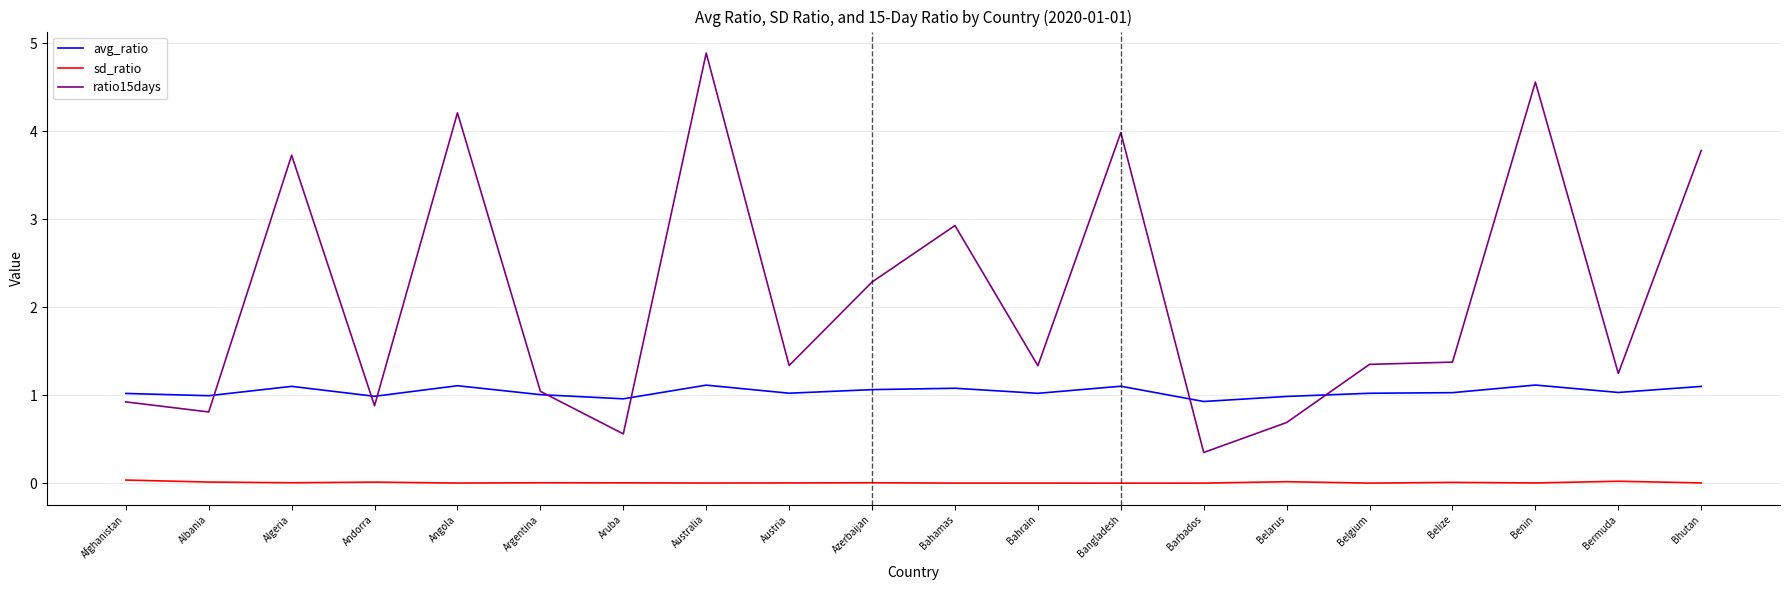

List the series in order of their peak value, highest first.

ratio15days, avg_ratio, sd_ratio